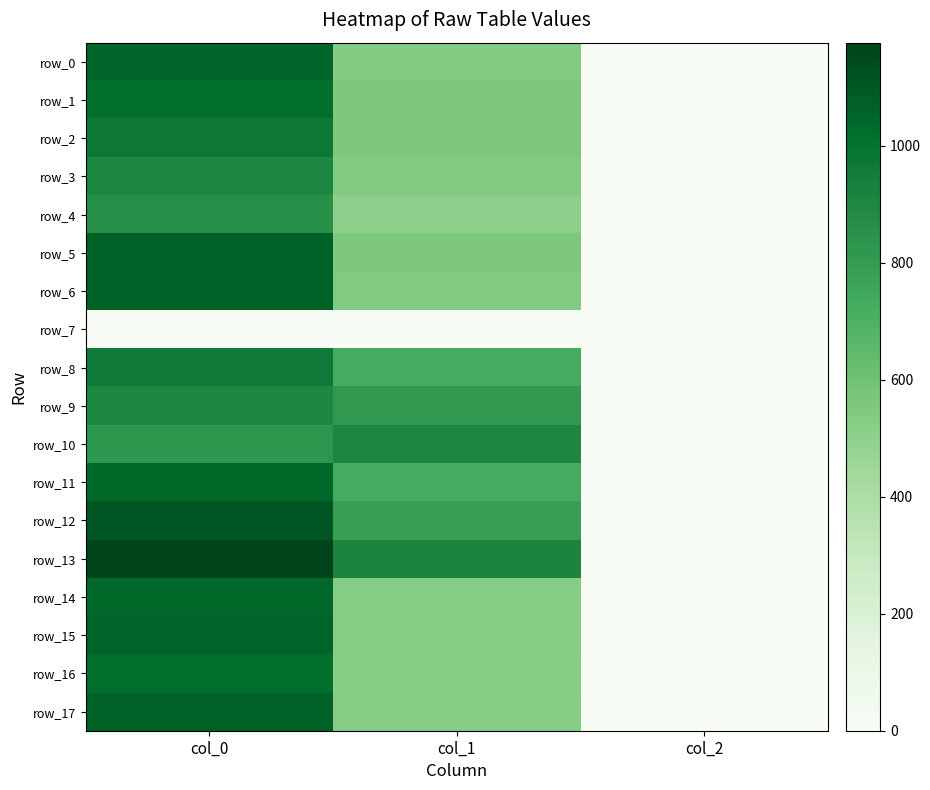

The value of row_15 at col_1 is 243.2. True or false?

False